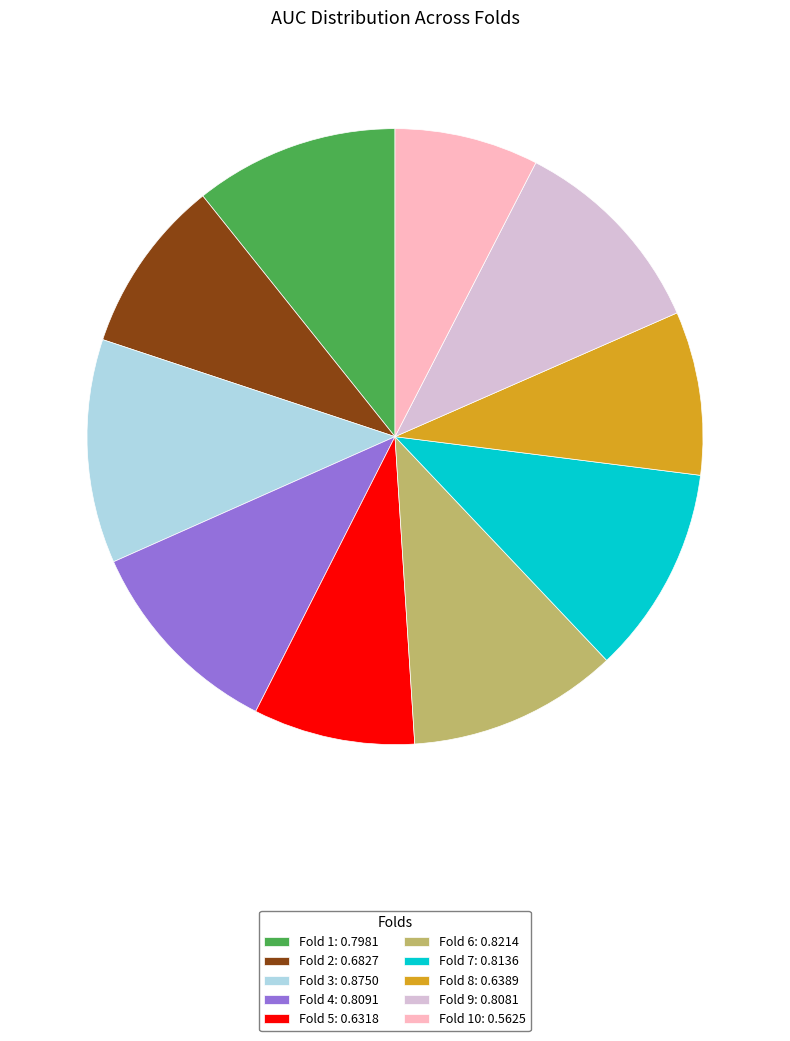

Is there any slice that represents more than half of the pie?

No